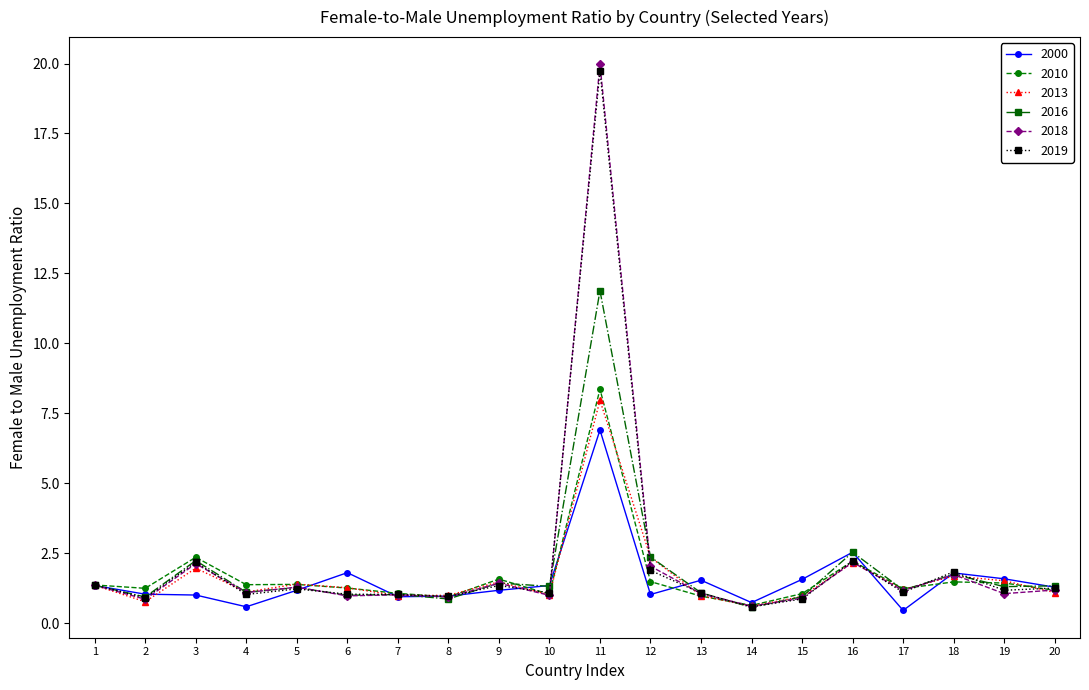

What is the total value across all series at 12?

11.1